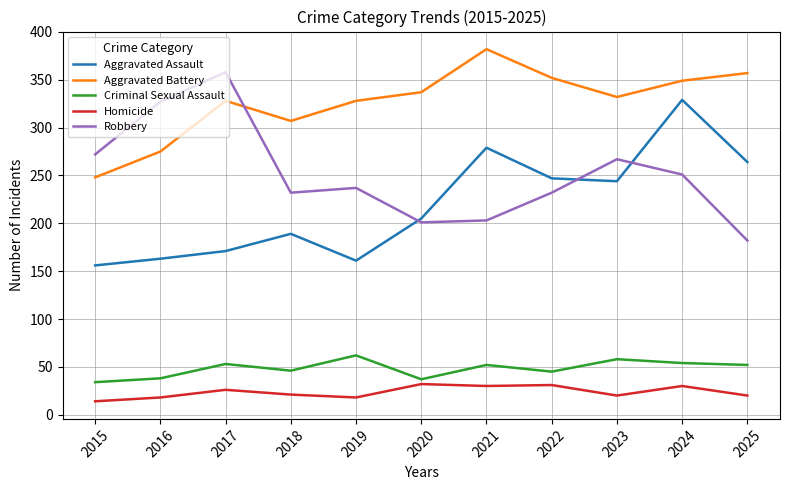

At which category is the sum across all series the highest?

2024